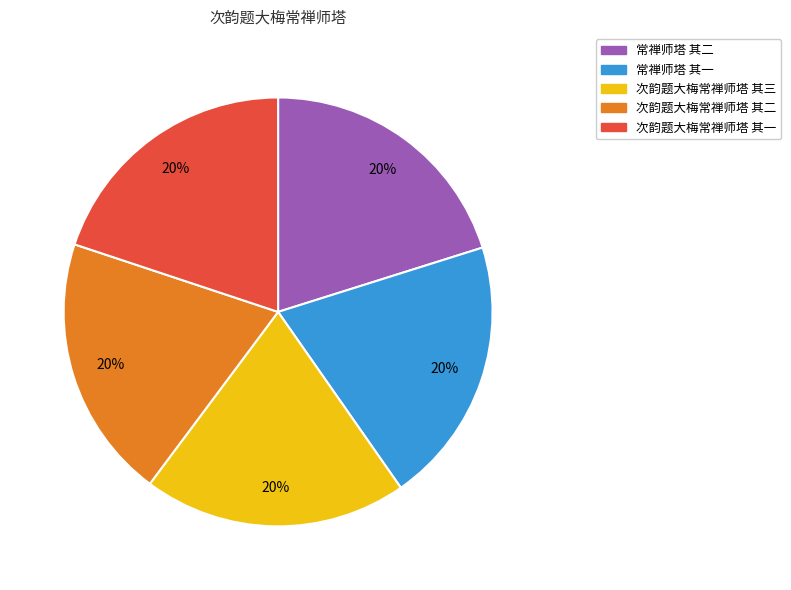

To the nearest percent, what is the combined percentage of 常禅师塔 其二 and 次韵题大梅常禅师塔 其一?

40%